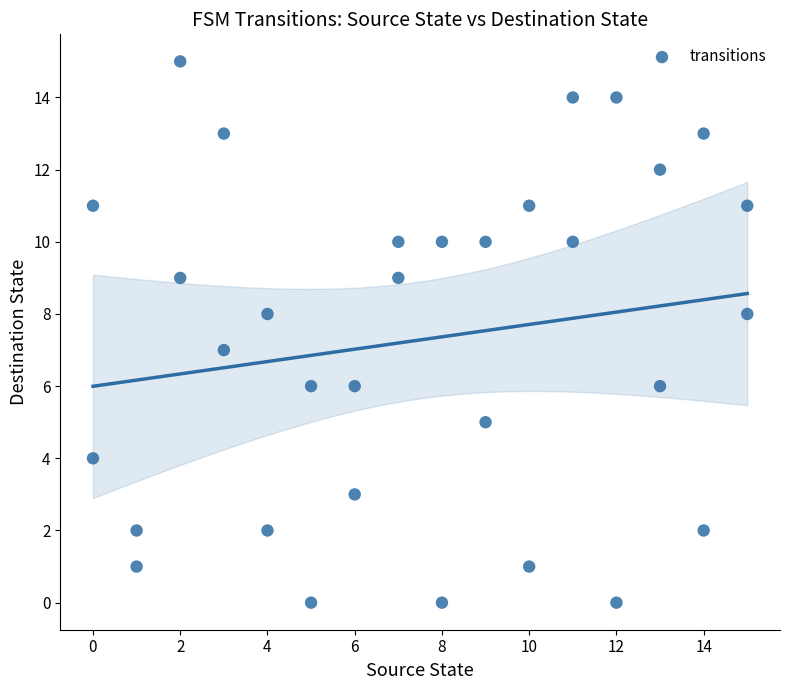

What is the range of Y values (max minus min)?

15